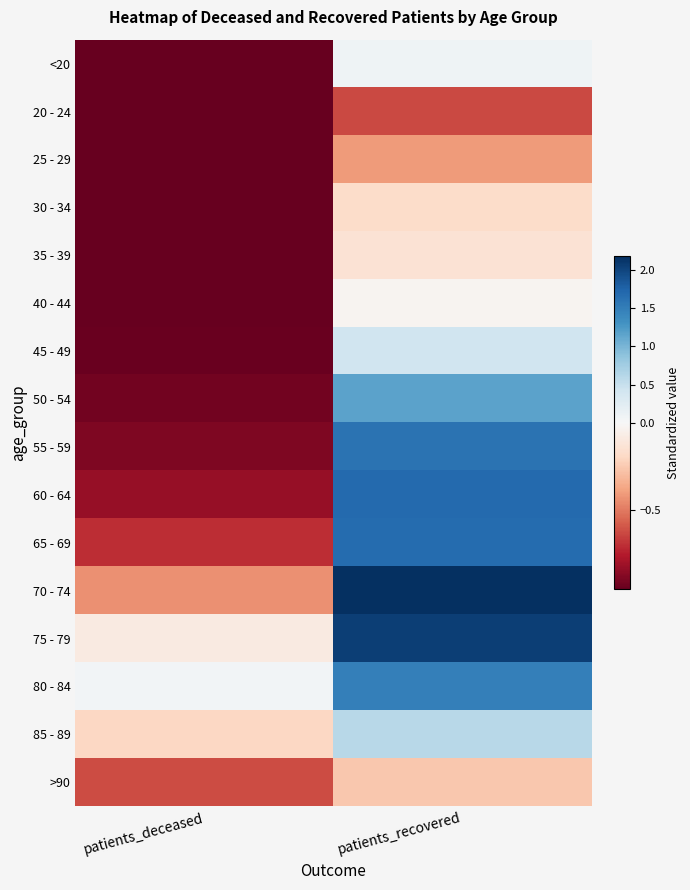

Which label corresponds to the smallest value in the chart?

patients_deceased